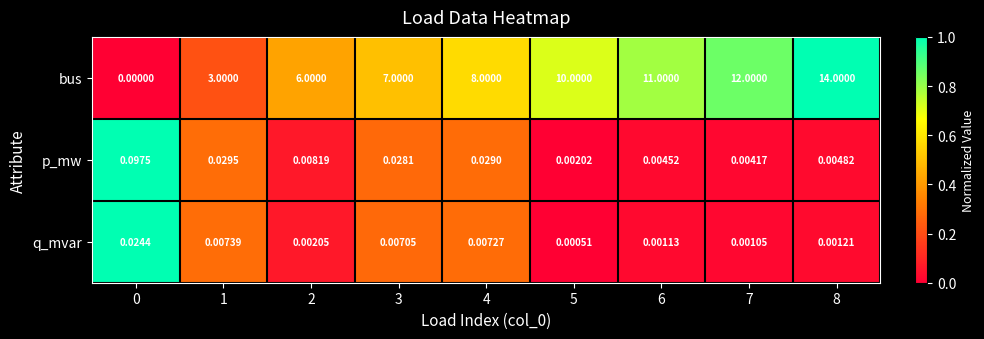

What is the total value across all series at 5?

10.0